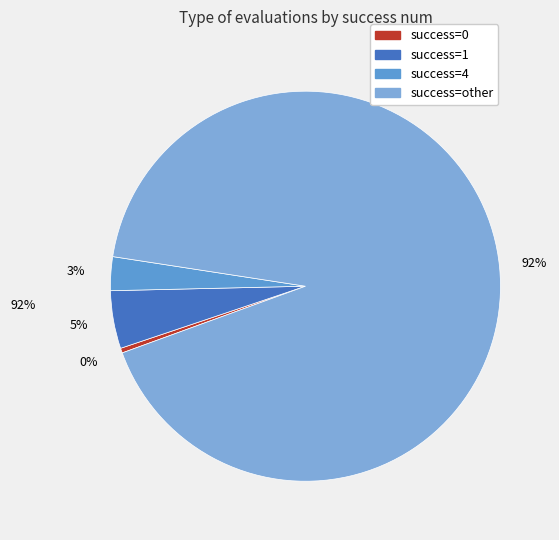

How many segments does this pie chart have?

4